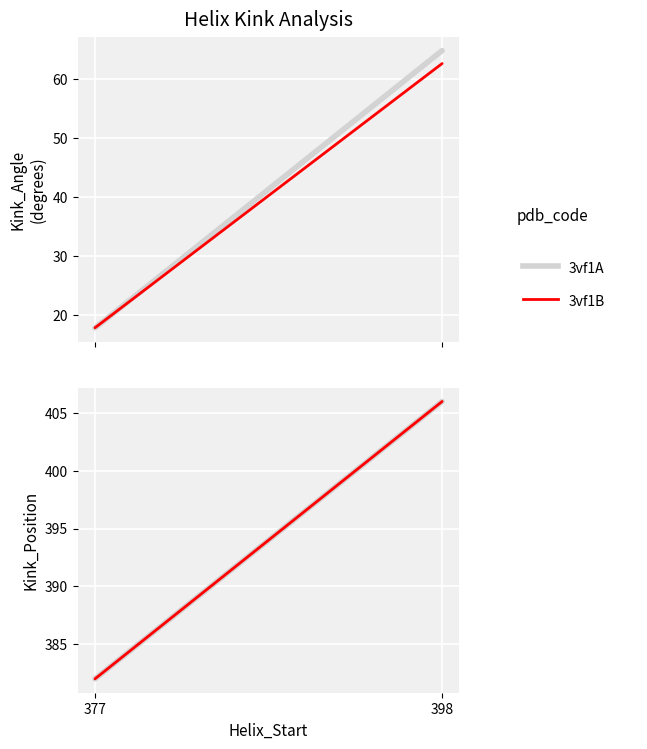

Which label corresponds to the smallest value in the chart?

377